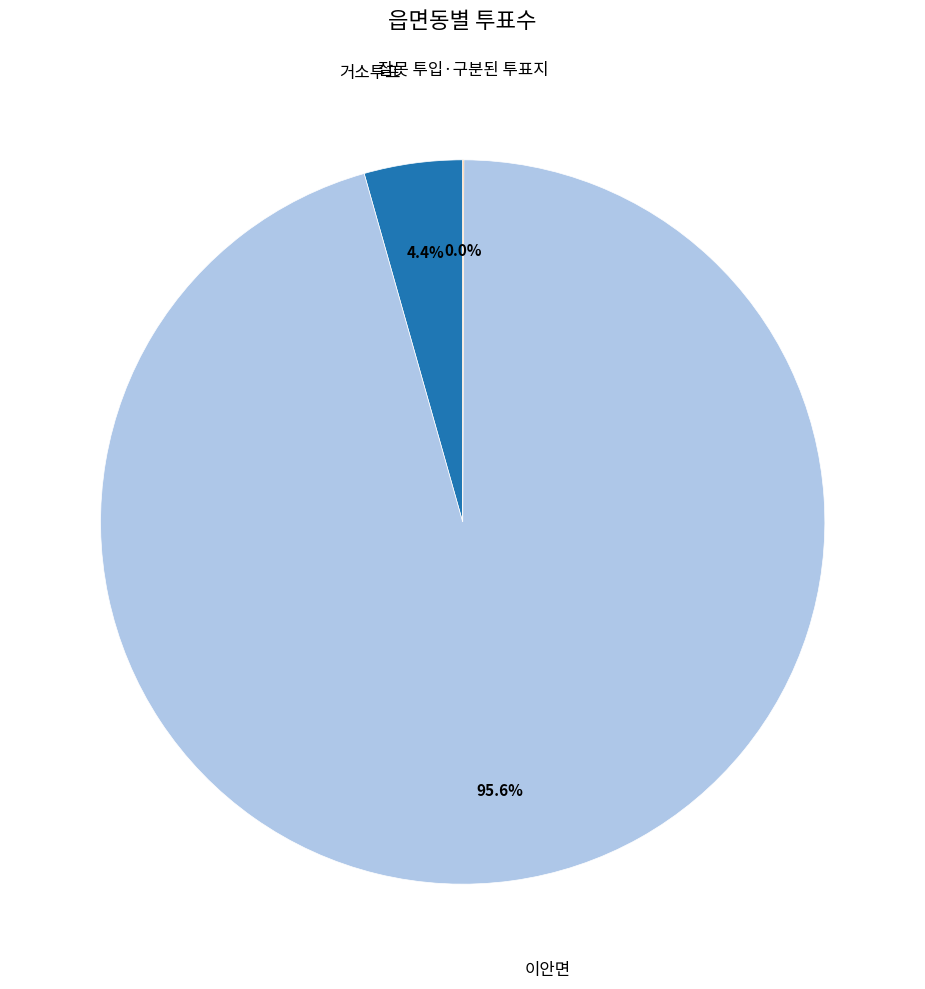

Is there a majority slice in this chart?

Yes